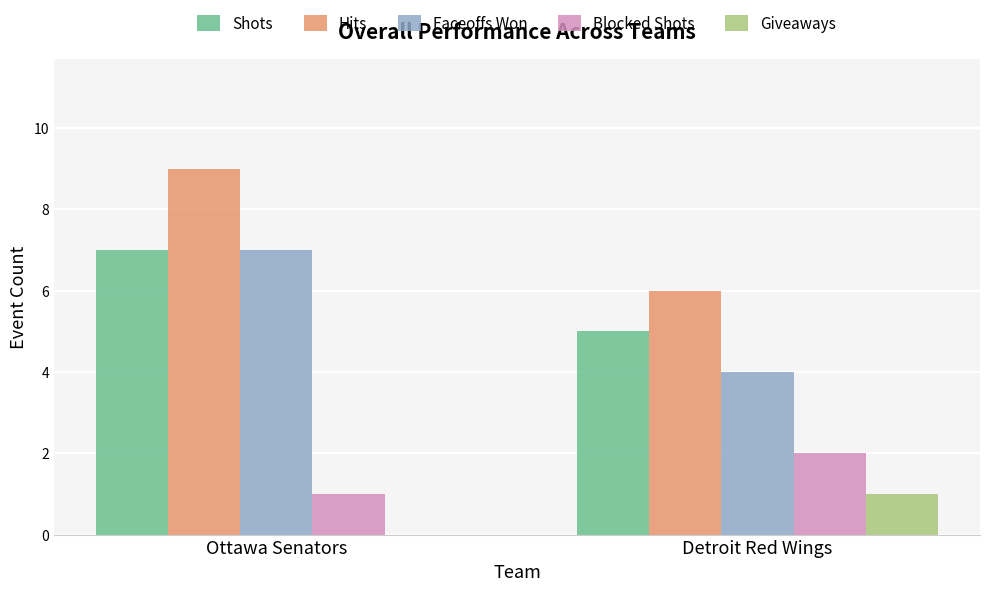

Is it true that Shots equals 5 at Detroit Red Wings?

True